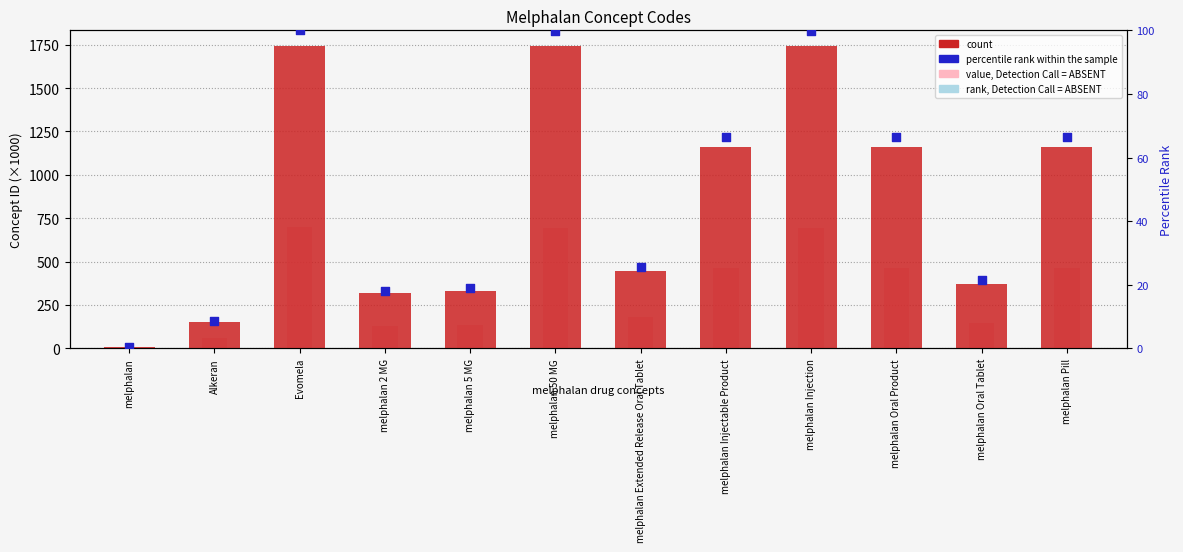

Which series has the largest total across all categories?

count